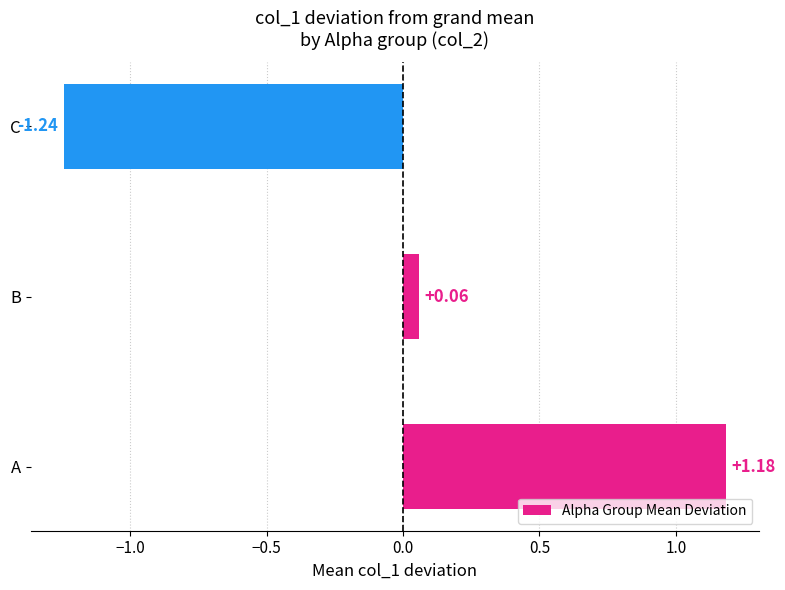

Where is the data nearest to the value 0?

B